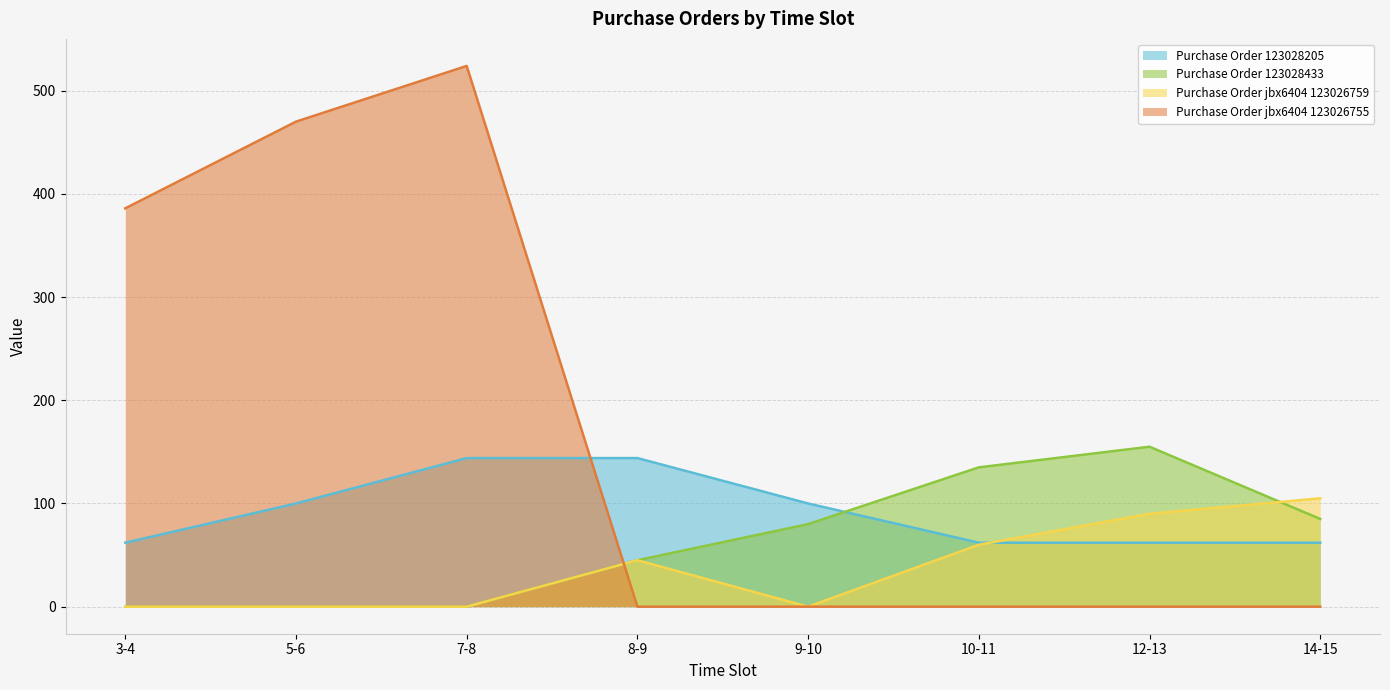

What is the difference between the highest and lowest values at 3-4?

386